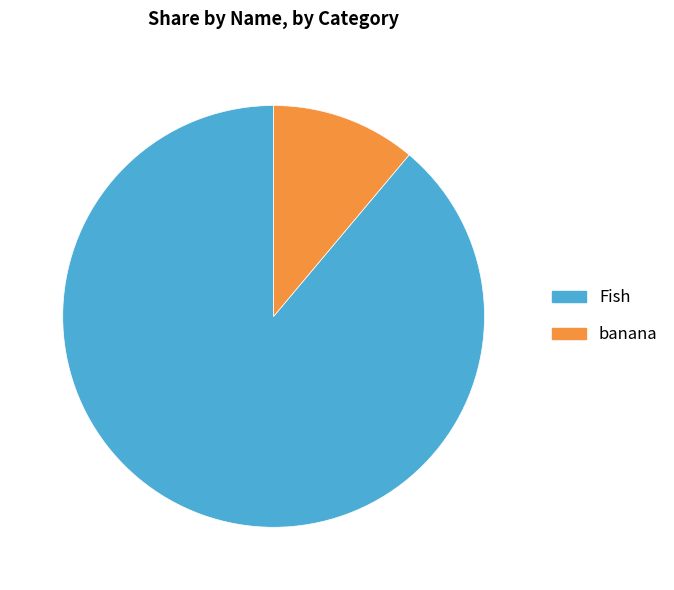

What is the smallest slice in the pie chart?

banana